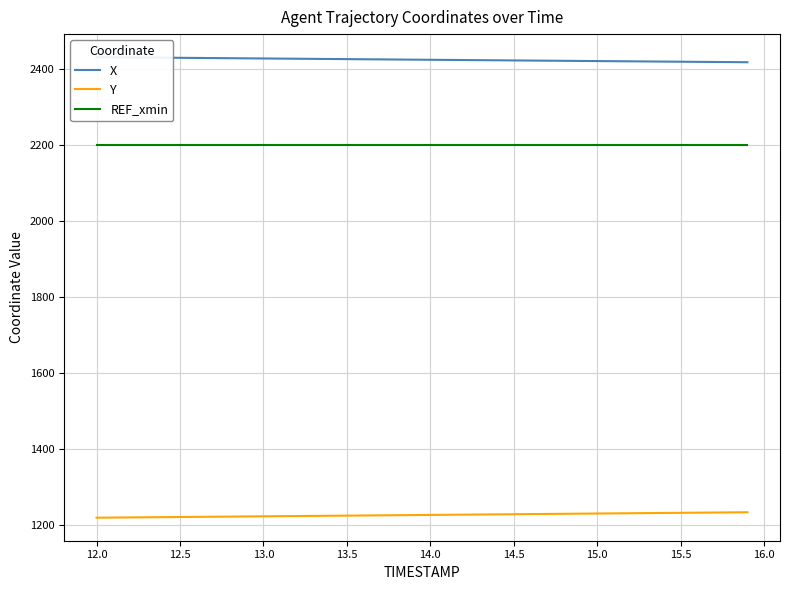

True or false: REF_xmin has a value of 2201.3 at 15.5.

True